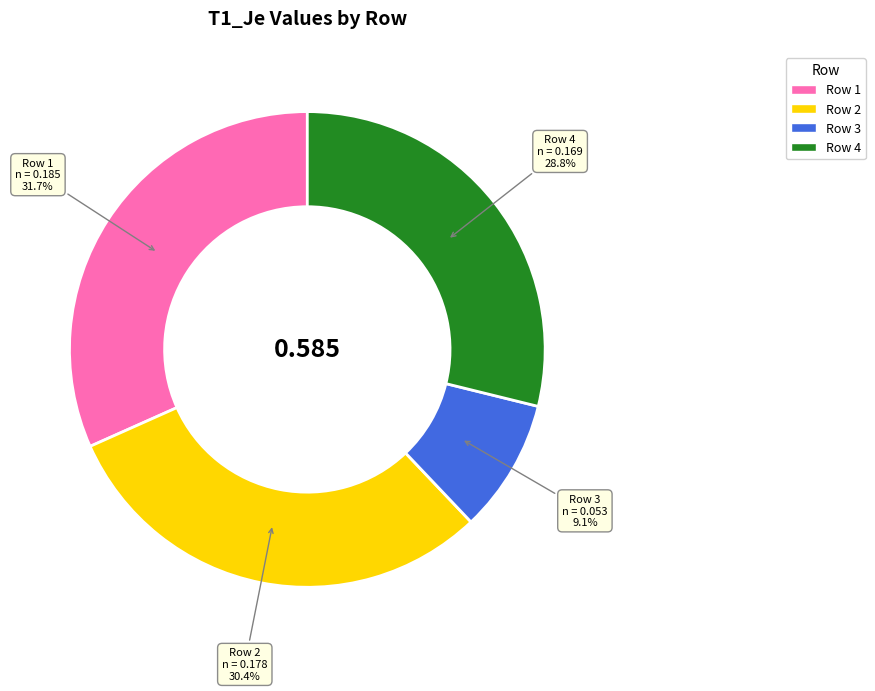

Which slice is the largest?

Row 1